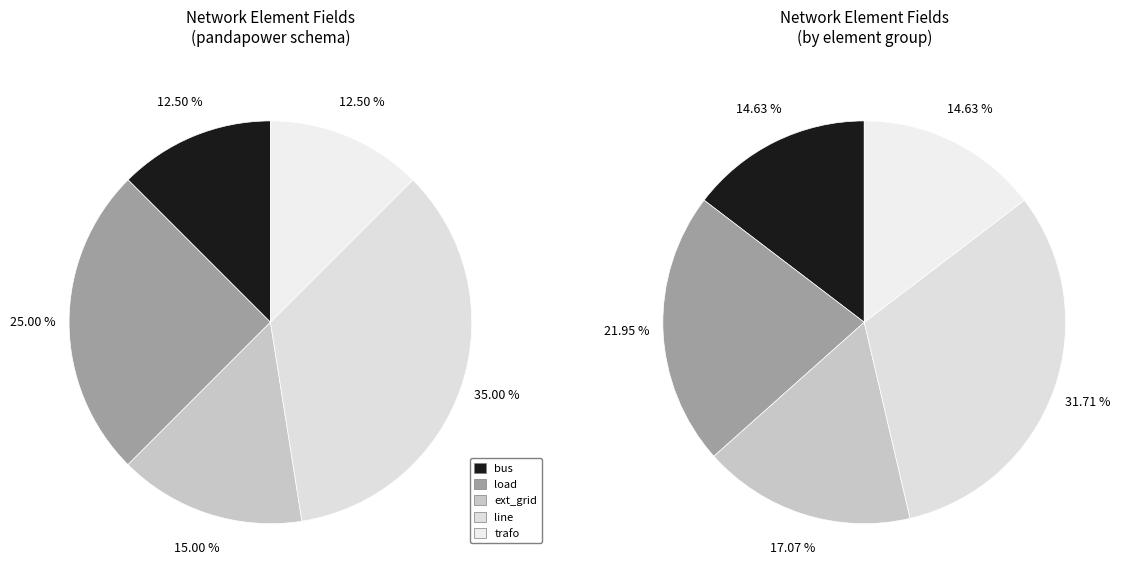

Is it true that load is 19% of the pie?

False